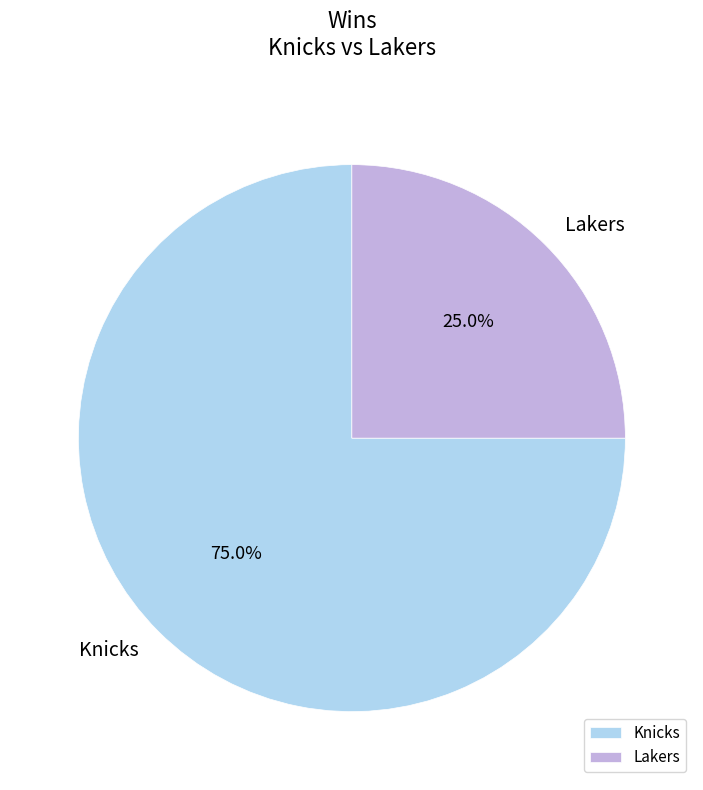

To the nearest percent, what is the difference between the largest and smallest slice percentages?

50%